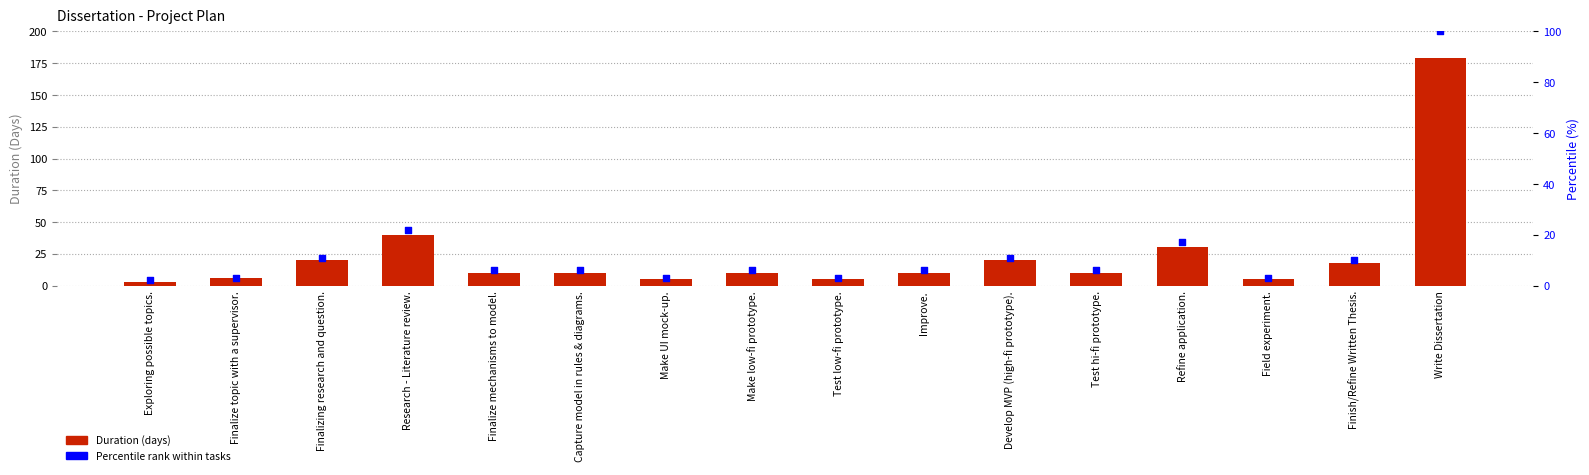

Which series reaches the maximum Y coordinate?

Days